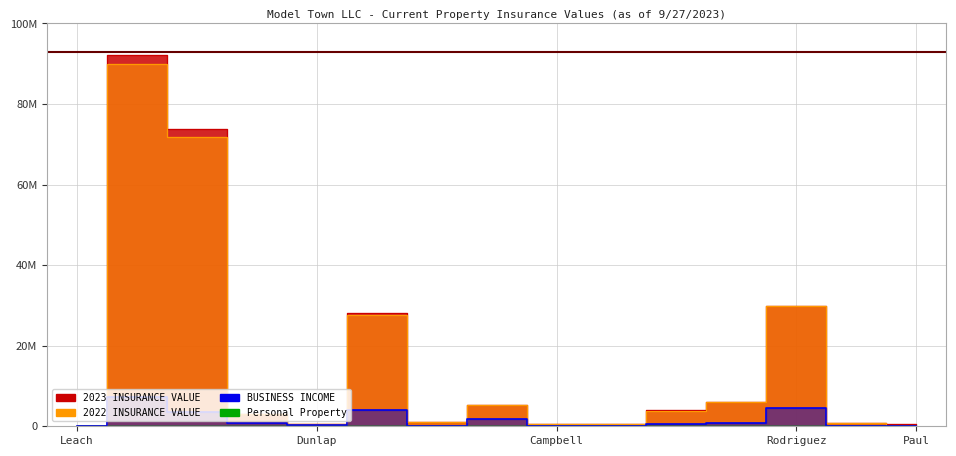

Read the 2023 INSURANCE VALUE value at Paul, to the nearest 10.

600000